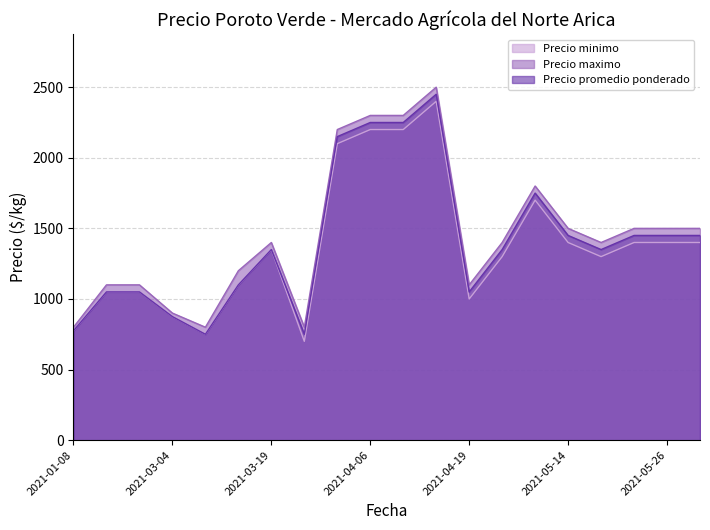

True or false: Precio minimo and Precio maximo cross at least once.

False